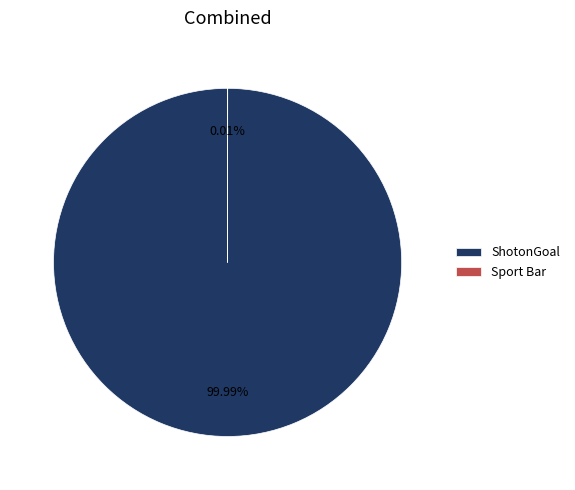

Which slice is the largest?

ShotonGoal